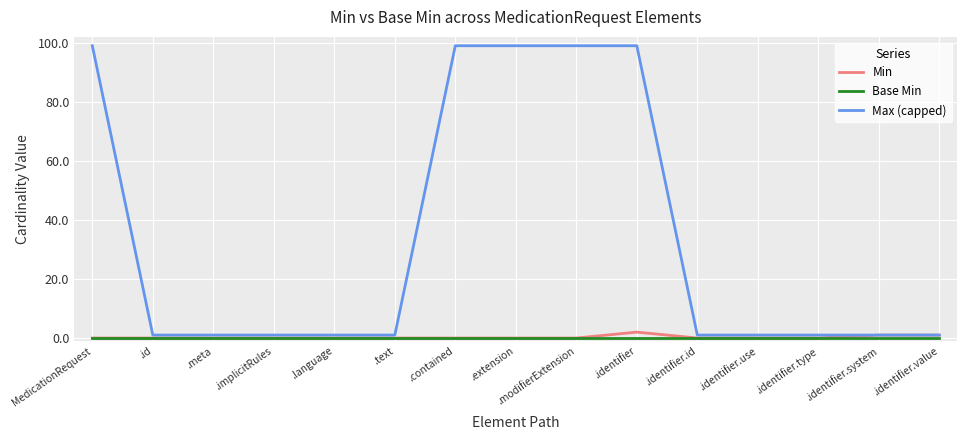

Does the chart display data point markers on the line(s)?

No